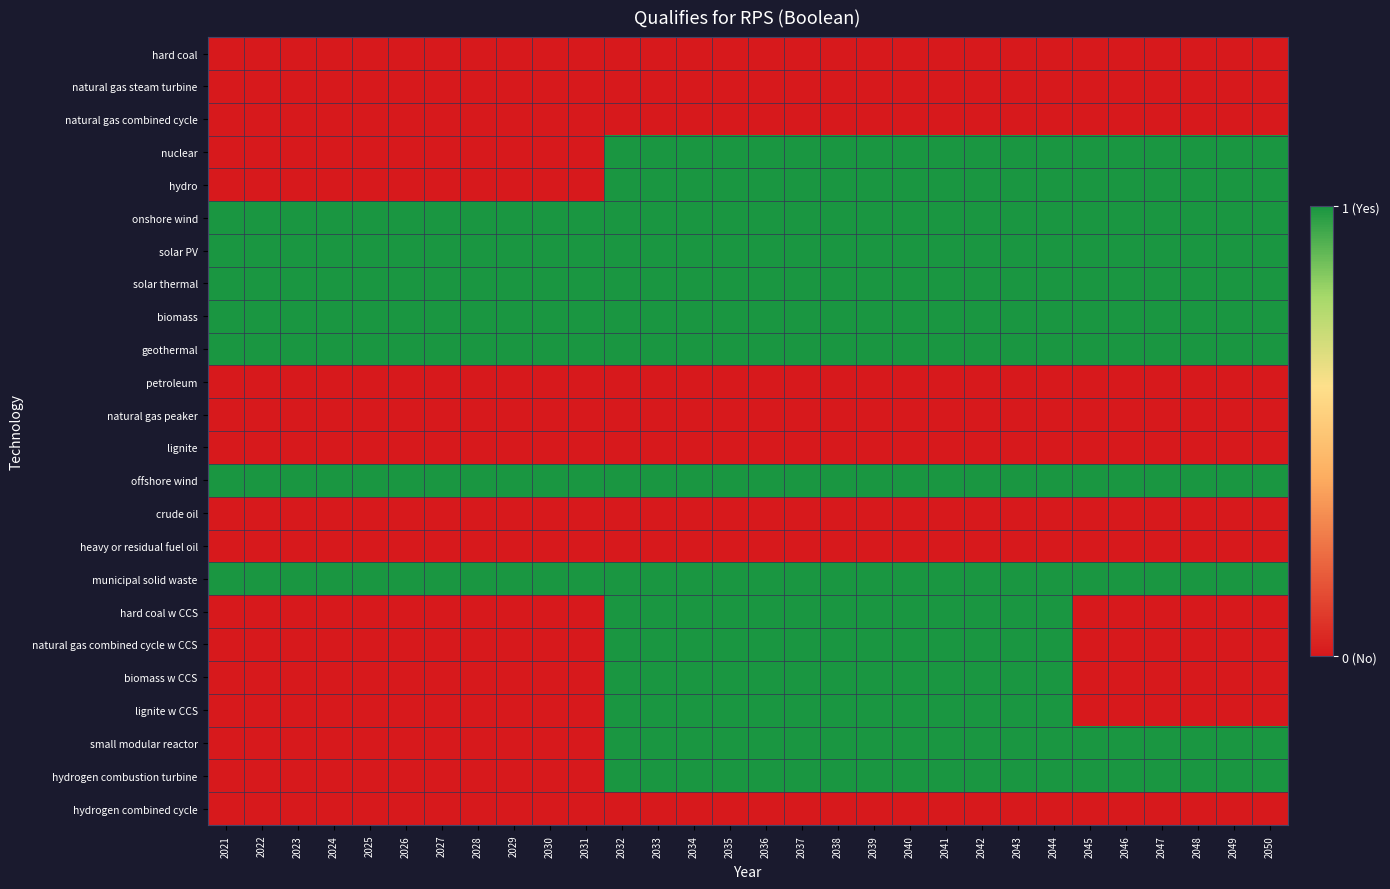

Which has a higher value, 2036 or 2045?

2036